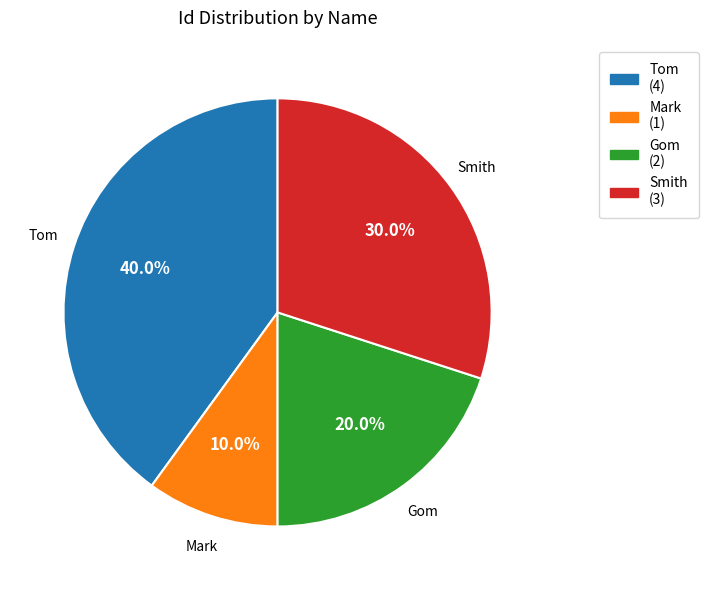

Count the number of slices in the pie.

4